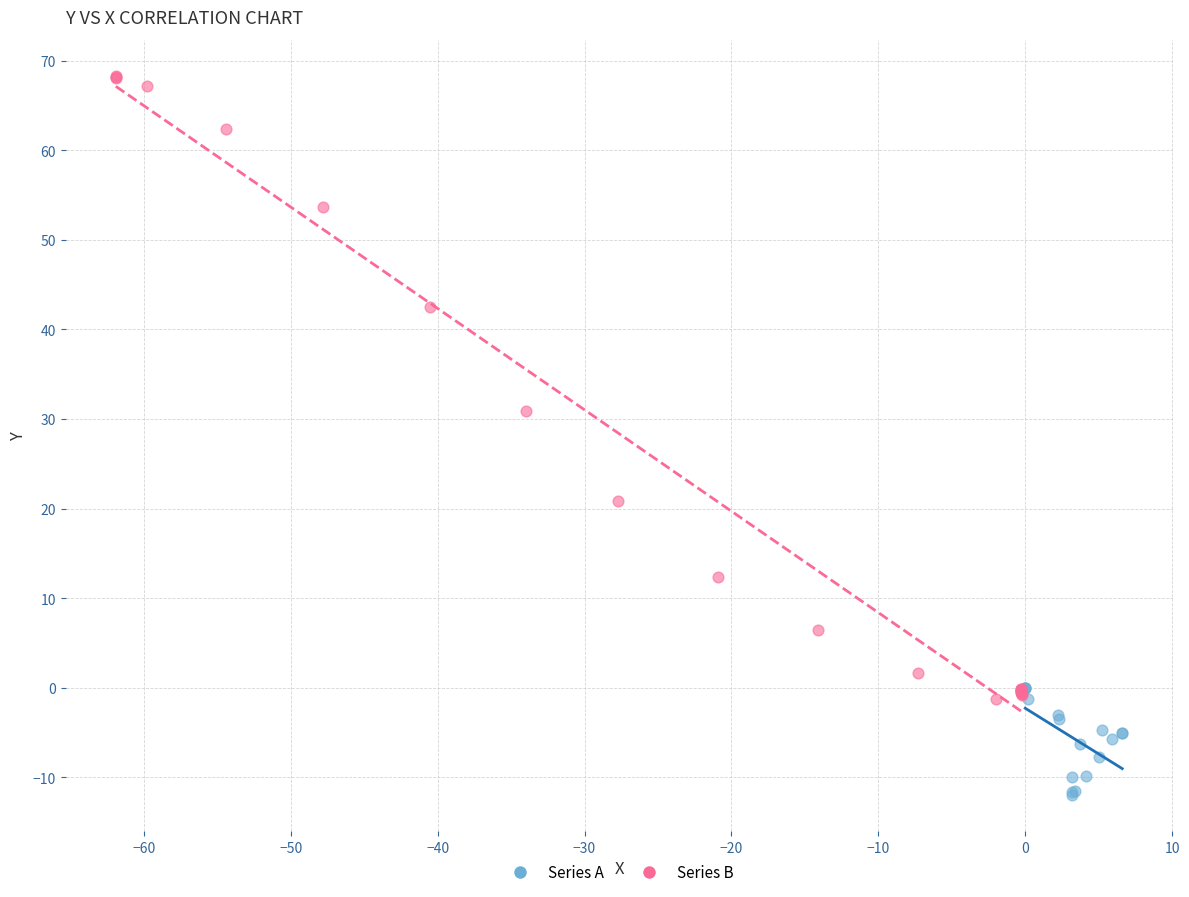

Which series has the largest Y range (max minus min)?

Series B